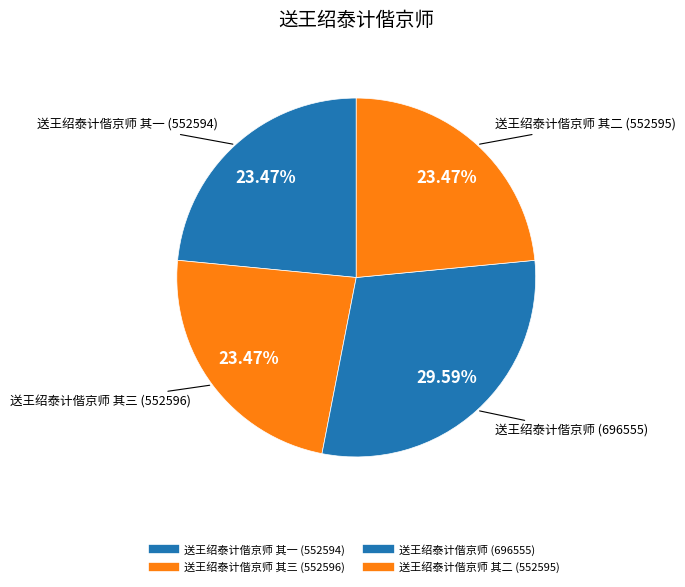

Which category has the biggest portion of the pie?

送王绍泰计偕京师